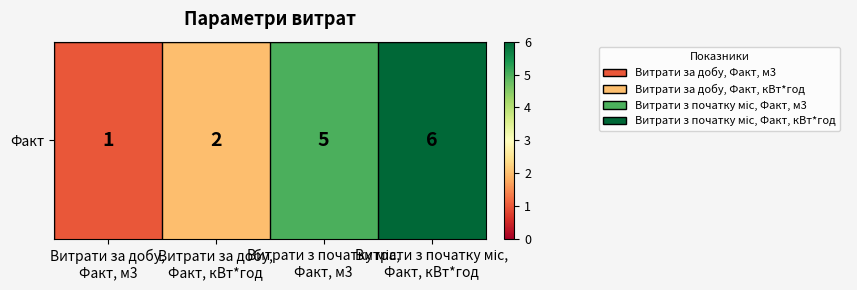

What is the sum of the values at Витрати за добу,
Факт, кВт*год and Витрати з початку міс,
Факт, кВт*год?

8